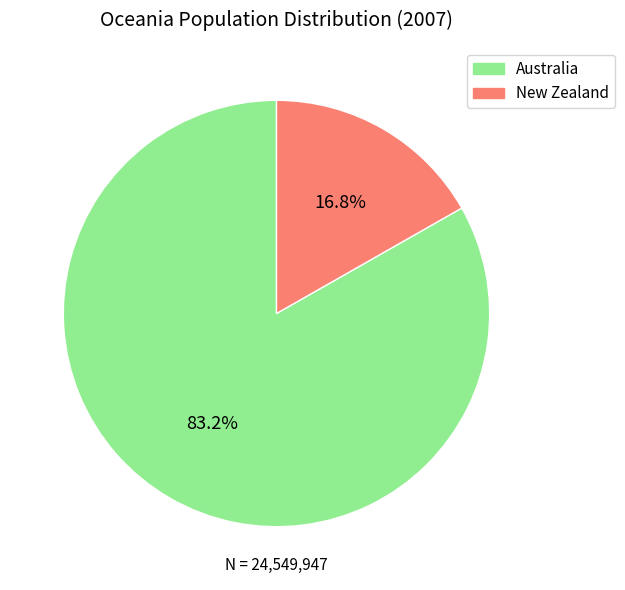

Do Australia and New Zealand together represent more than half of the pie?

Yes